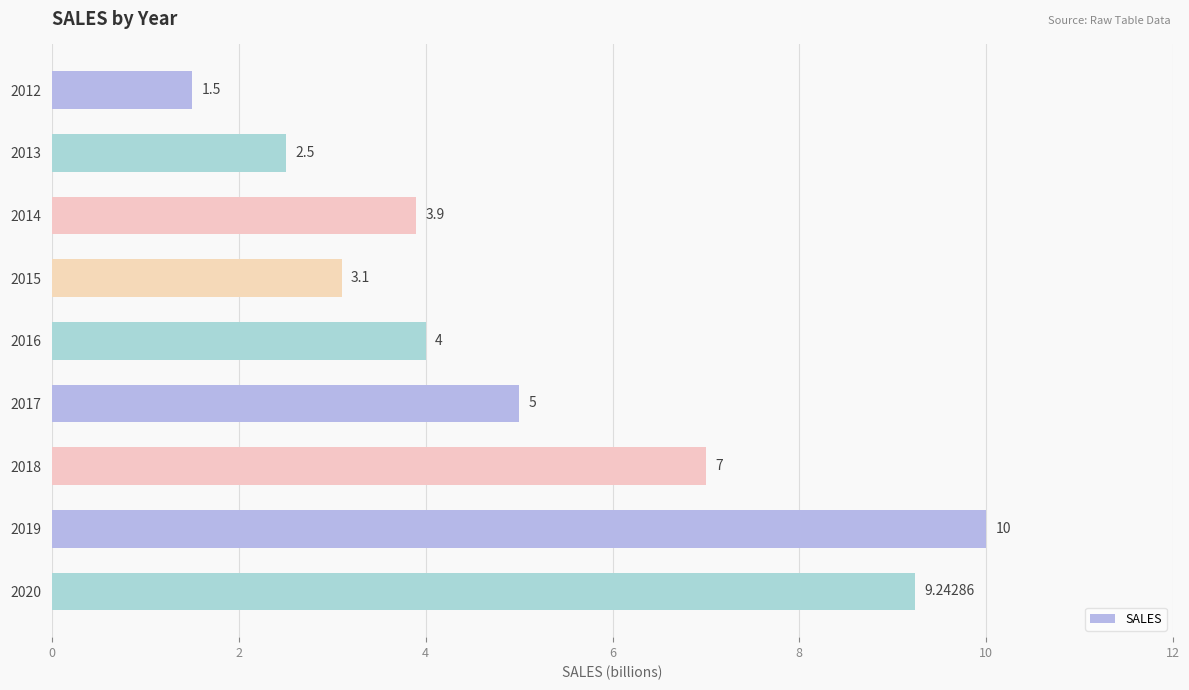

Rank the categories by value from lowest to highest.

2012, 2013, 2015, 2014, 2016, 2017, 2018, 2020, 2019